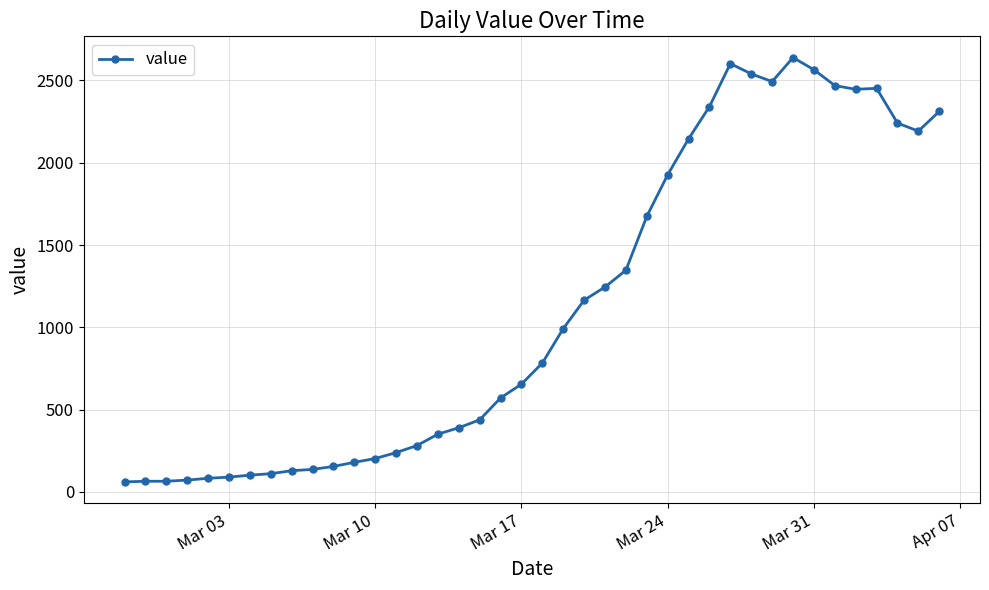

How many data points are less than 783?

20